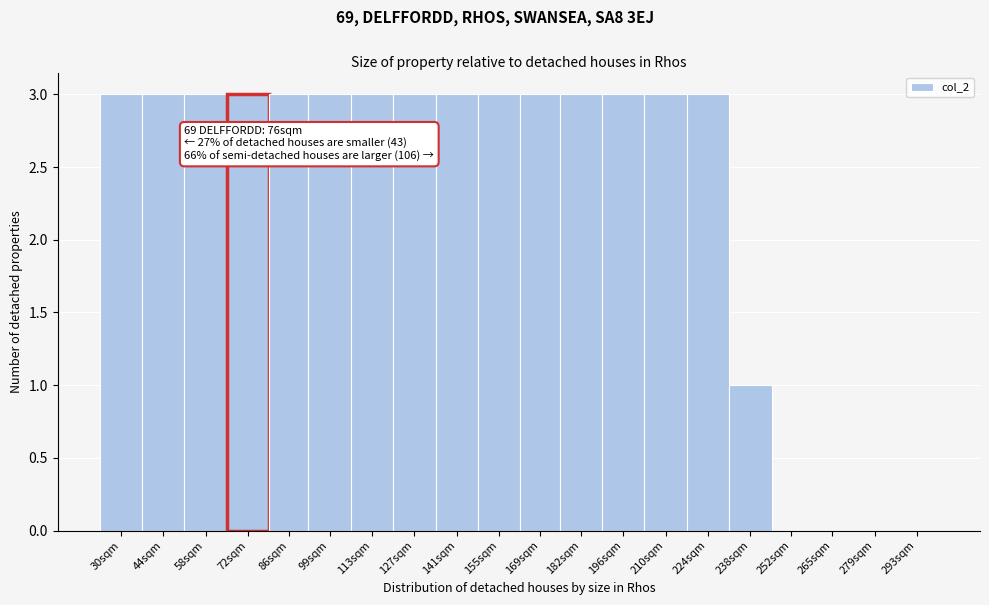

Reading left to right, transcribe all the data shown in this chart.

30sqm=3	44sqm=3	58sqm=3	72sqm=3	86sqm=3	99sqm=3	113sqm=3	127sqm=3	141sqm=3	155sqm=3	169sqm=3	182sqm=3	196sqm=3	210sqm=3	224sqm=3	238sqm=1	252sqm=0	265sqm=0	279sqm=0	293sqm=0